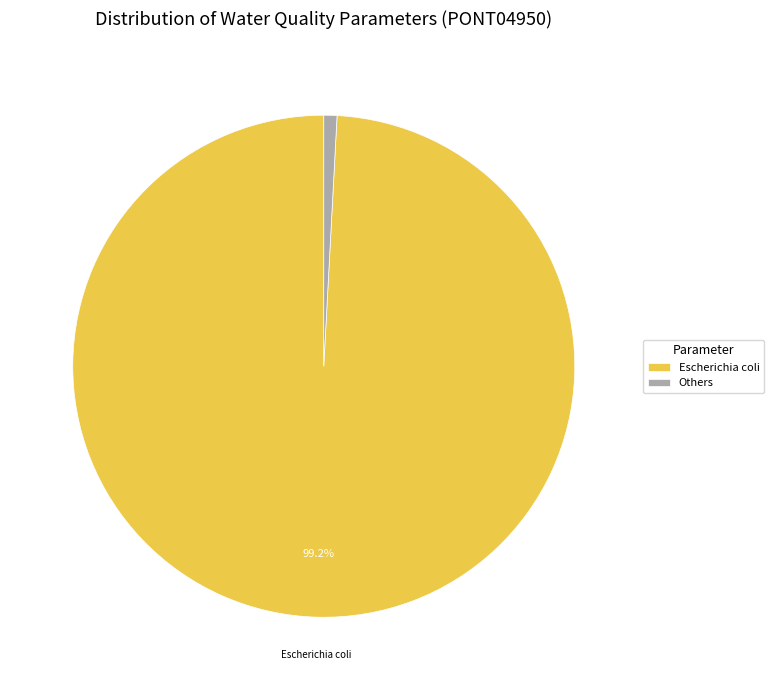

How many segments does this pie chart have?

2